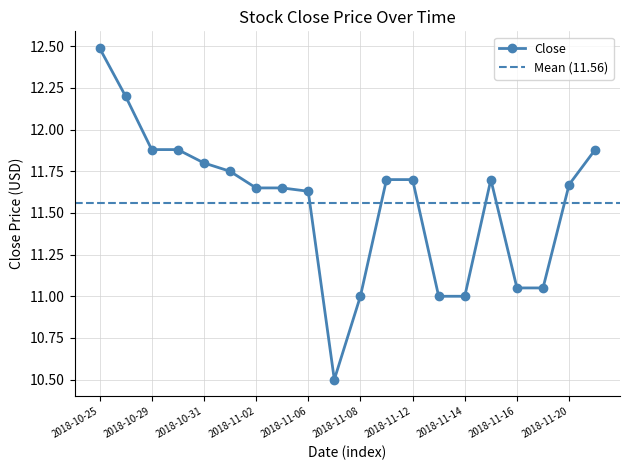

At which label is the value closest to 11?

2018-11-08